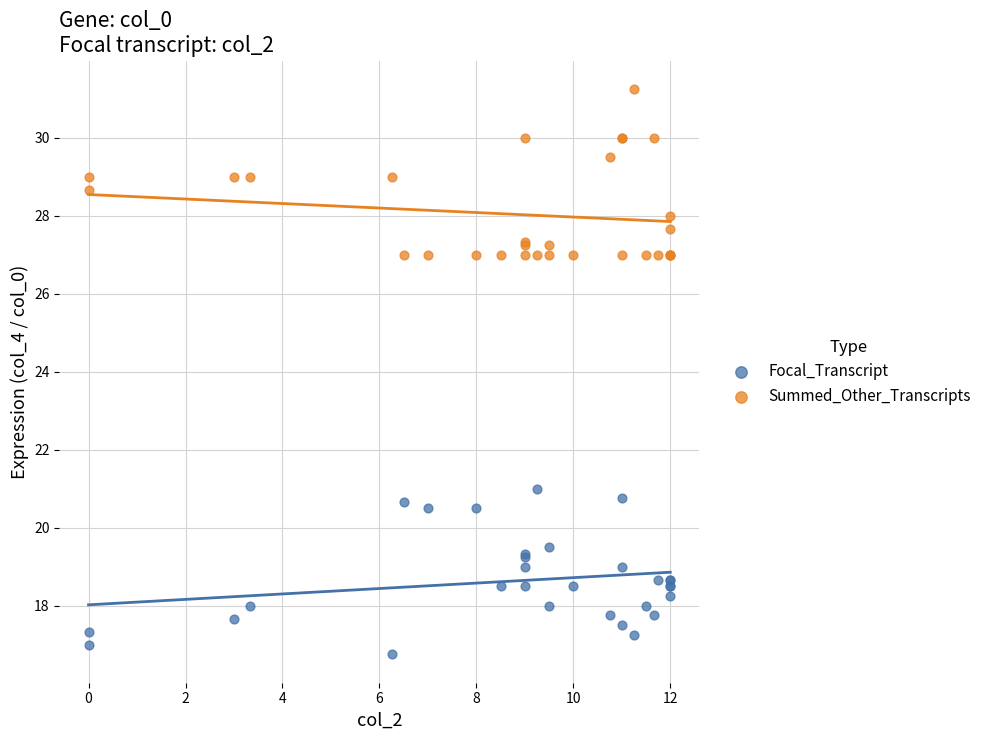

What are all the series names shown in the legend?

Focal_Transcript, Summed_Other_Transcripts